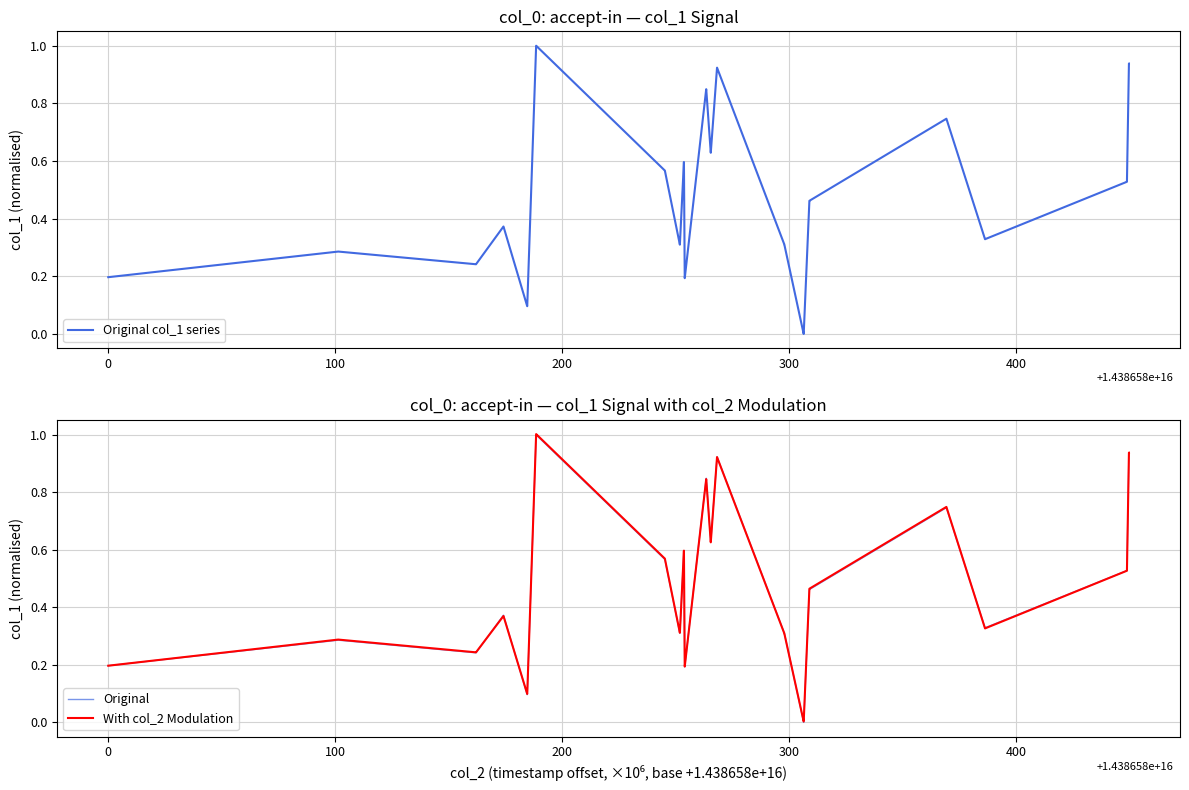

What are all the series names shown in the legend?

Original col_1 series, Original, With col_2 Modulation